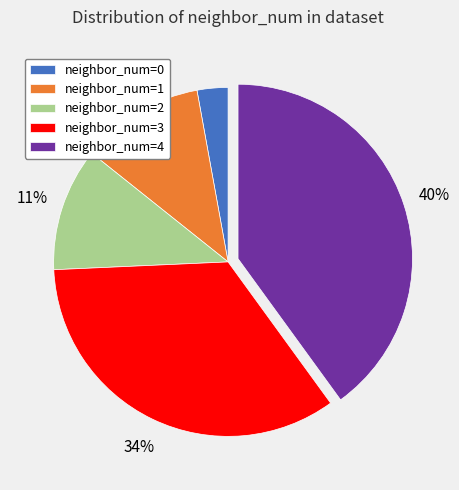

Is there any slice that represents more than half of the pie?

No